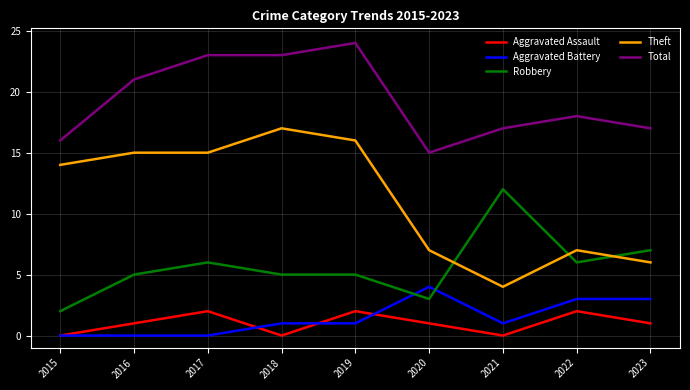

Rank the series at 2017 from lowest to highest value.

Aggravated Battery, Aggravated Assault, Robbery, Theft, Total